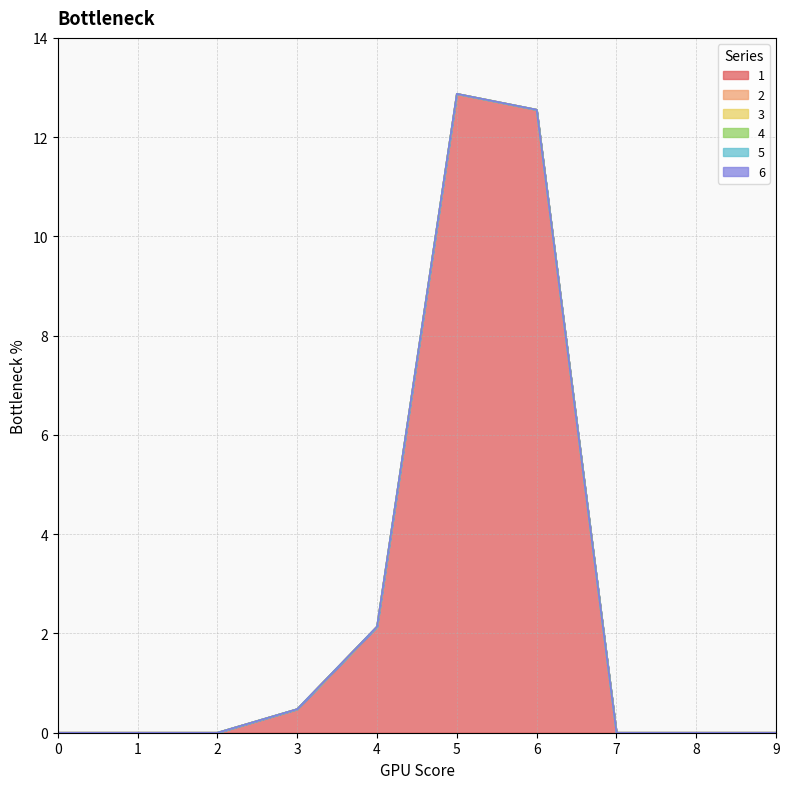

Which series has the largest total across all categories?

1